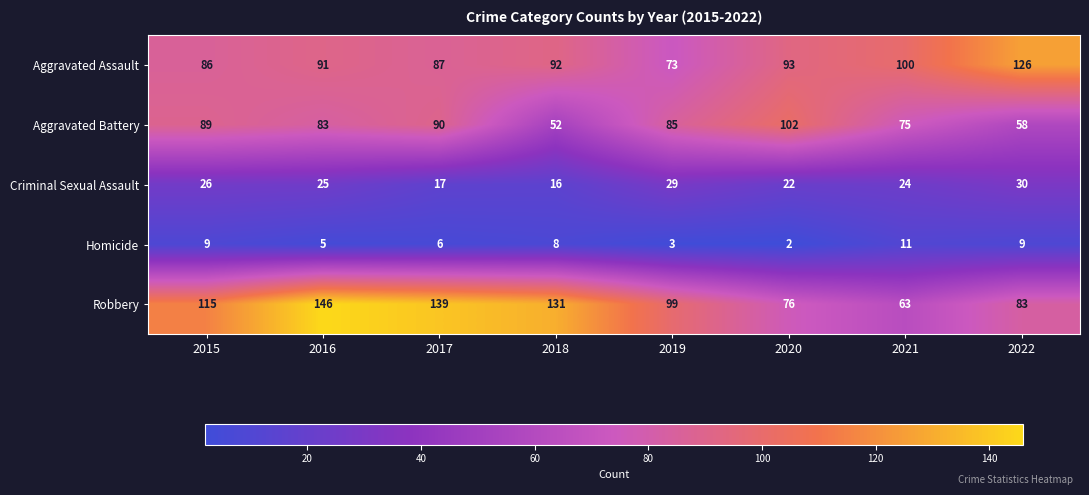

What is the difference between the maximum and minimum values in the Robbery series?

83